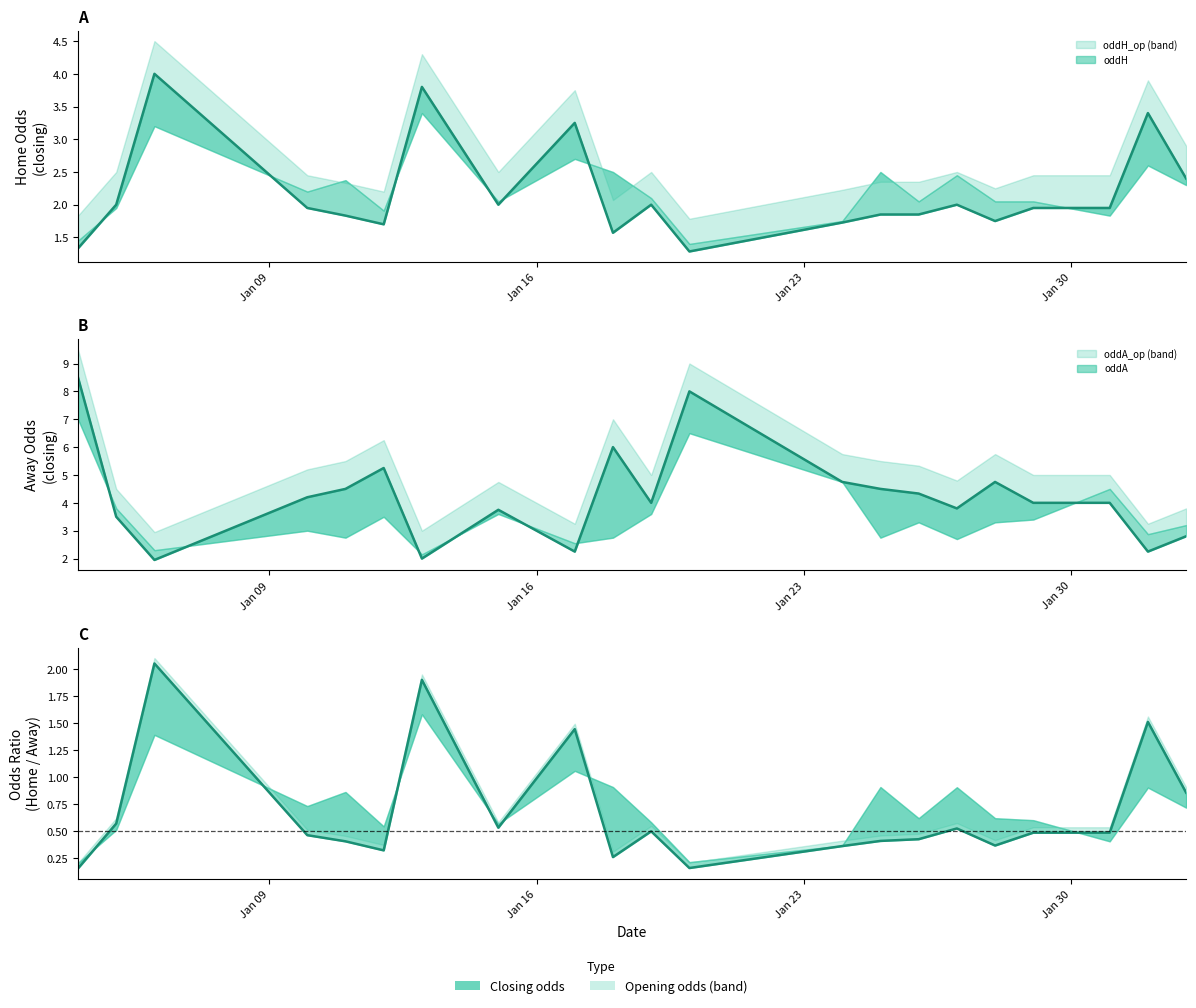

List the series in order of their overall mean, highest first.

oddA, oddH